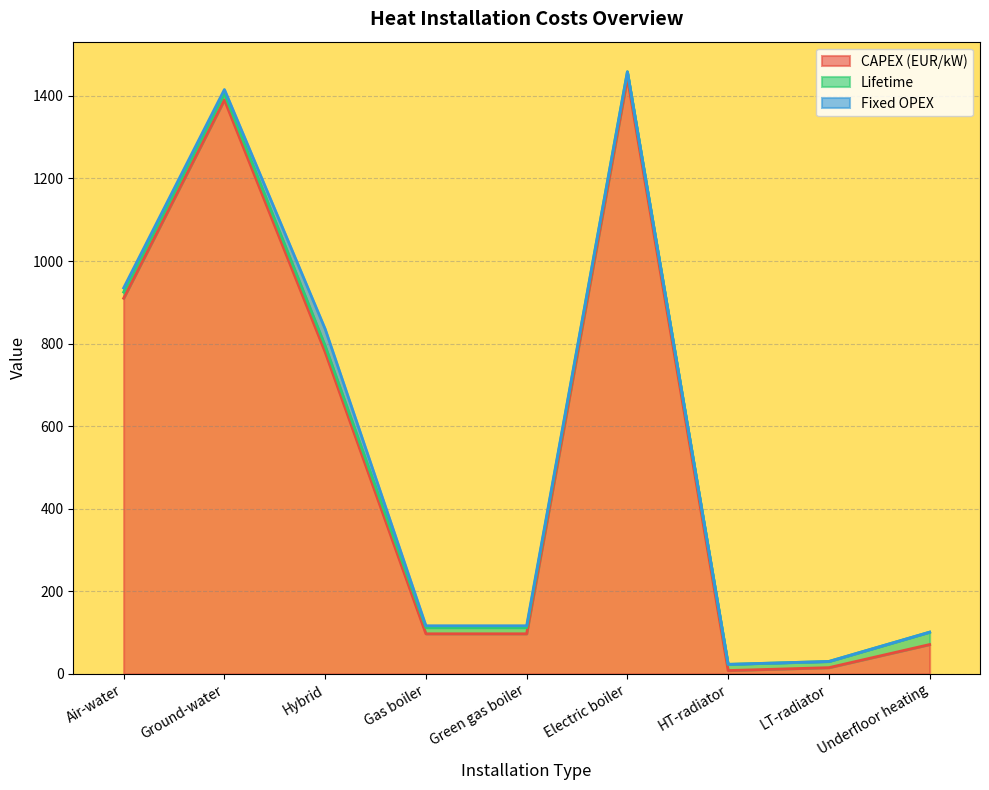

At which category does CAPEX (EUR/kW) reach its first local valley?

HT-radiator